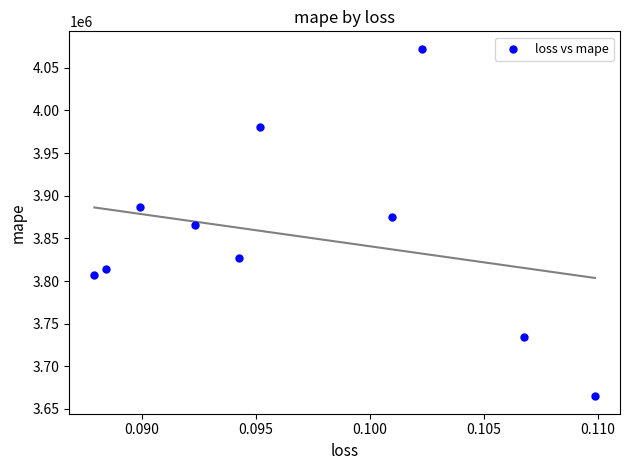

What is the average Y value?

3852864.9